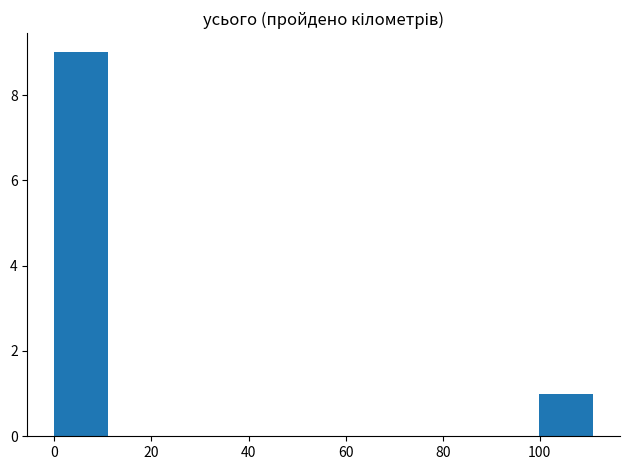

Reading left to right, list every bar in this chart as the range it spans on the x-axis followed by its height. Neither the bar edges nor the heights are printed on the chart, so give them approximately, as read against the axes.

0 to 12: 9
12 to 22: 0
22 to 34: 0
34 to 44: 0
44 to 56: 0
56 to 66: 0
66 to 78: 0
78 to 88: 0
88 to 100: 0
100 to 112: 1